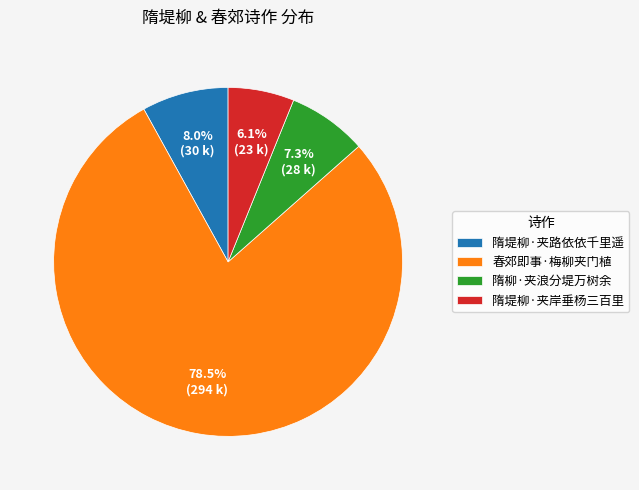

Rank the categories by value from highest to lowest.

春郊即事·梅柳夹门植, 隋堤柳·夹路依依千里遥, 隋柳·夹浪分堤万树余, 隋堤柳·夹岸垂杨三百里